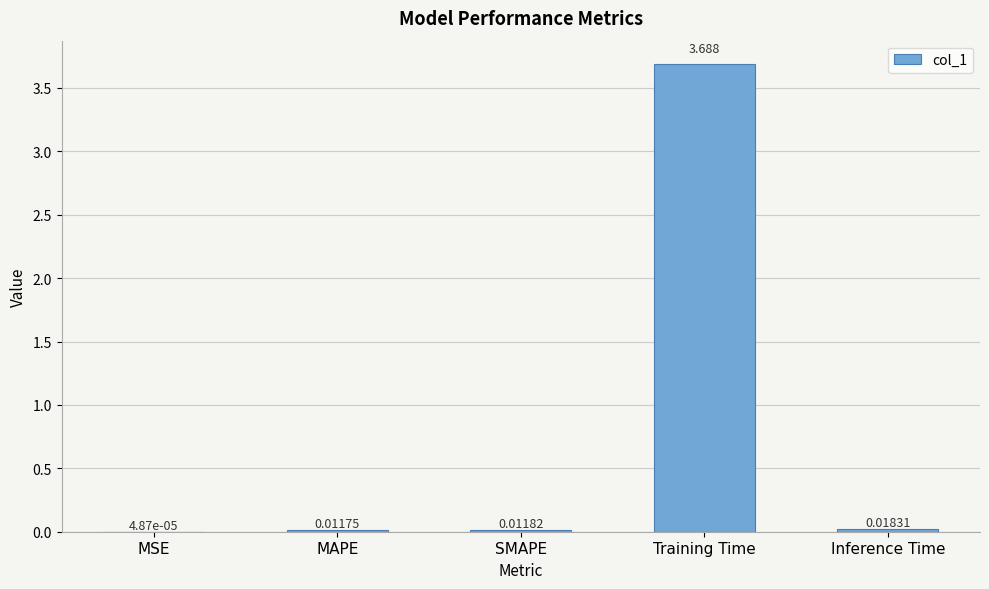

Which label corresponds to the largest value in the chart?

Training Time